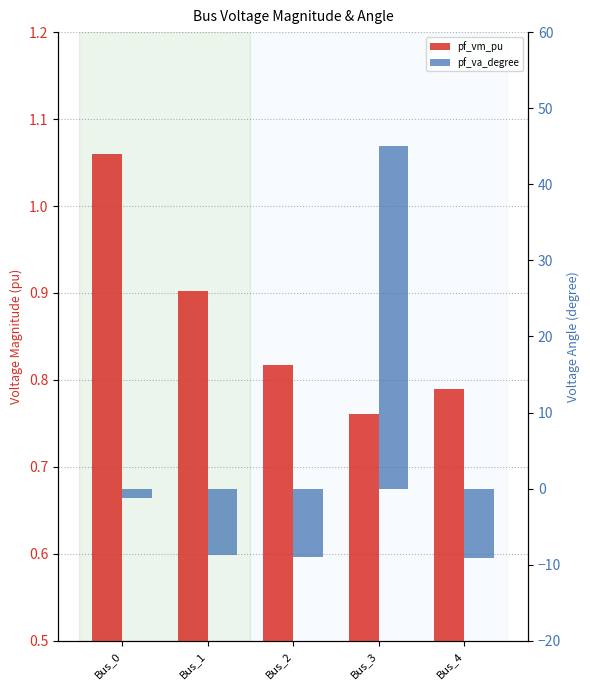

What is the total value across all series at Bus_2?

-8.2